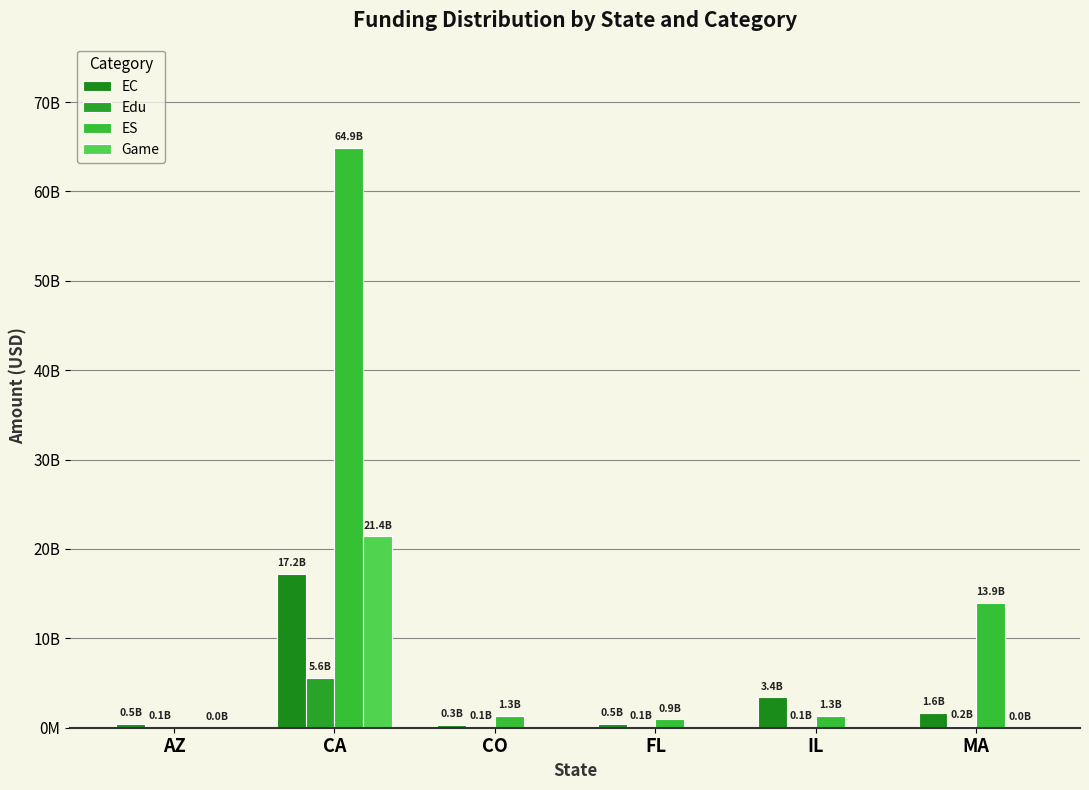

Reading left to right, transcribe all the data shown in this chart.

EC: 460000000	17195590106	300000000	471100000	3398880000	1643980000
Edu: 60500000	5612679093	126700000	108000000	108000000	234121843
ES: 0	64861807725	1320035000	934700000	1320035000	13923100000
Game: 40000000	21408365512	0	0	0	40000000